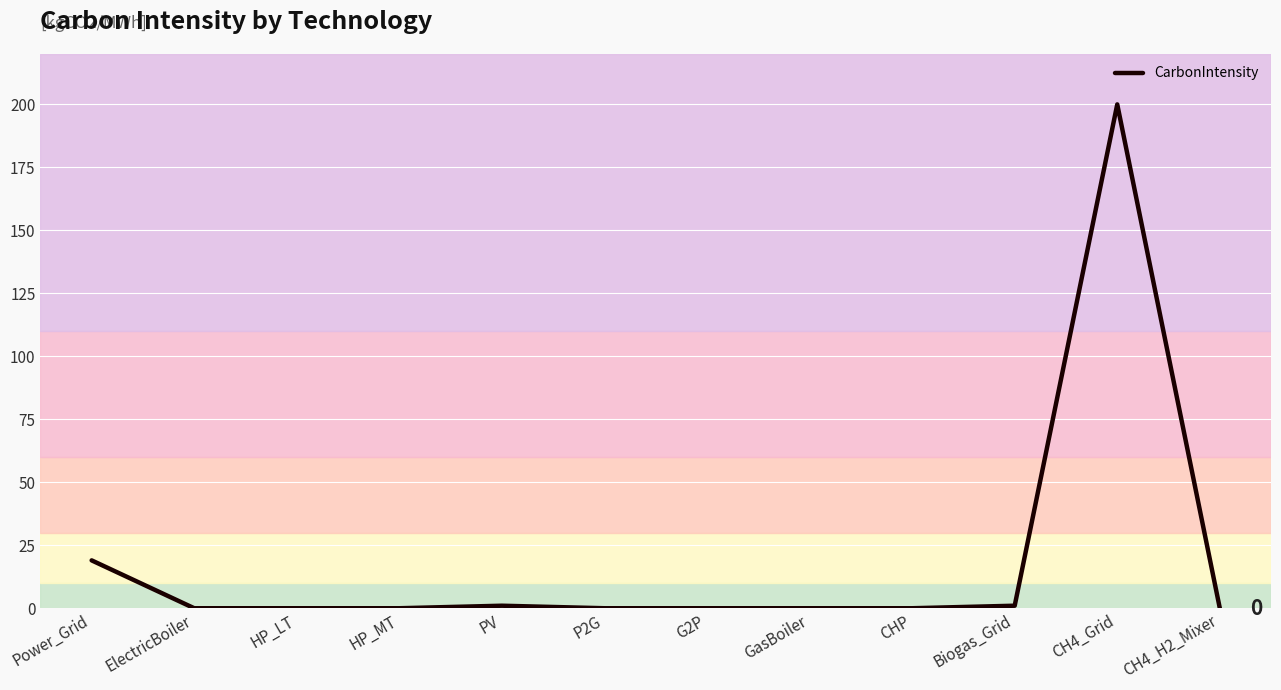

What position from the right is Power_Grid?

12